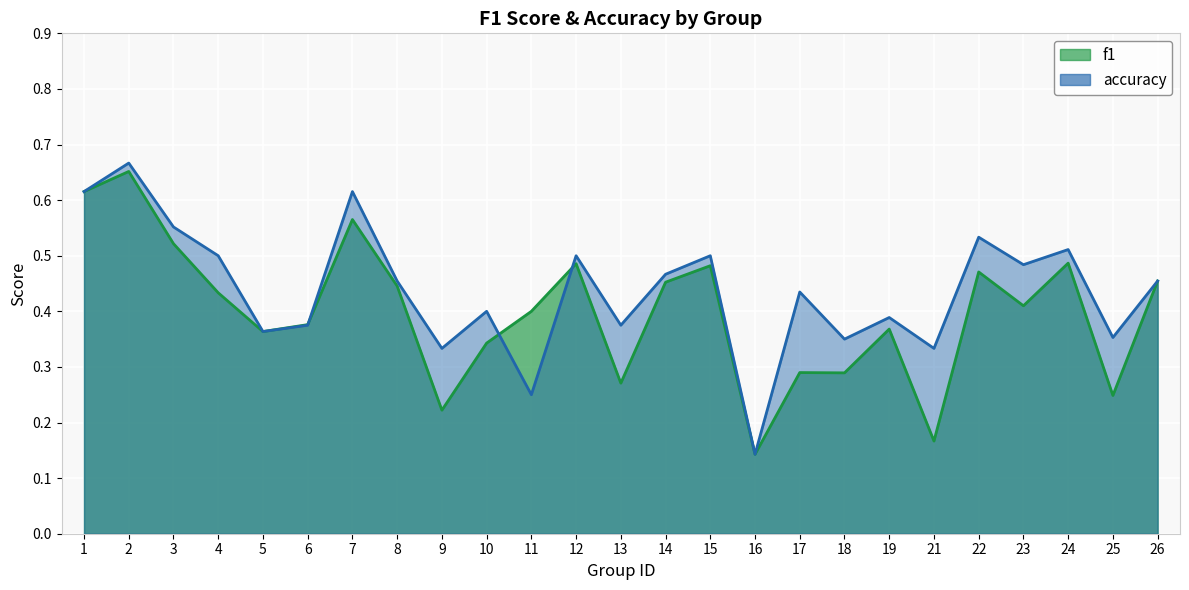

What is the difference between the maximum and minimum values in the f1 series?

0.5